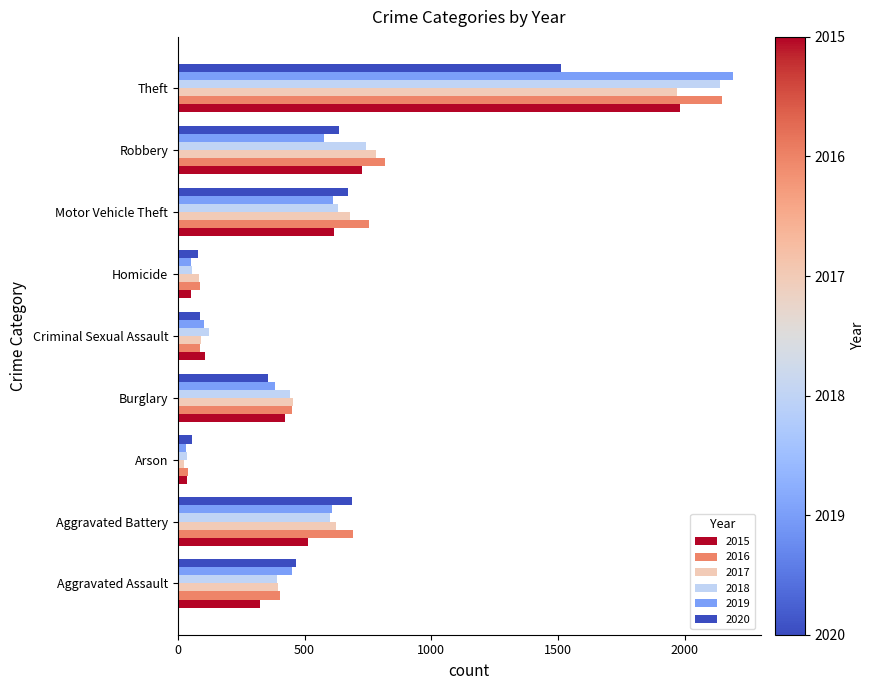

At which label does 2016 reach its minimum?

Arson